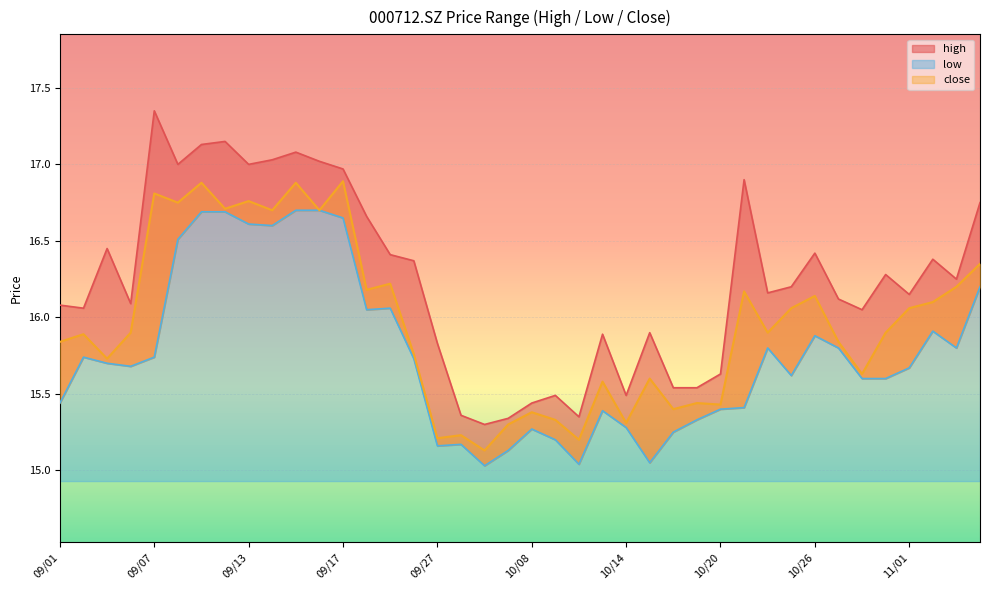

At which category does close reach its first local peak?

09/02